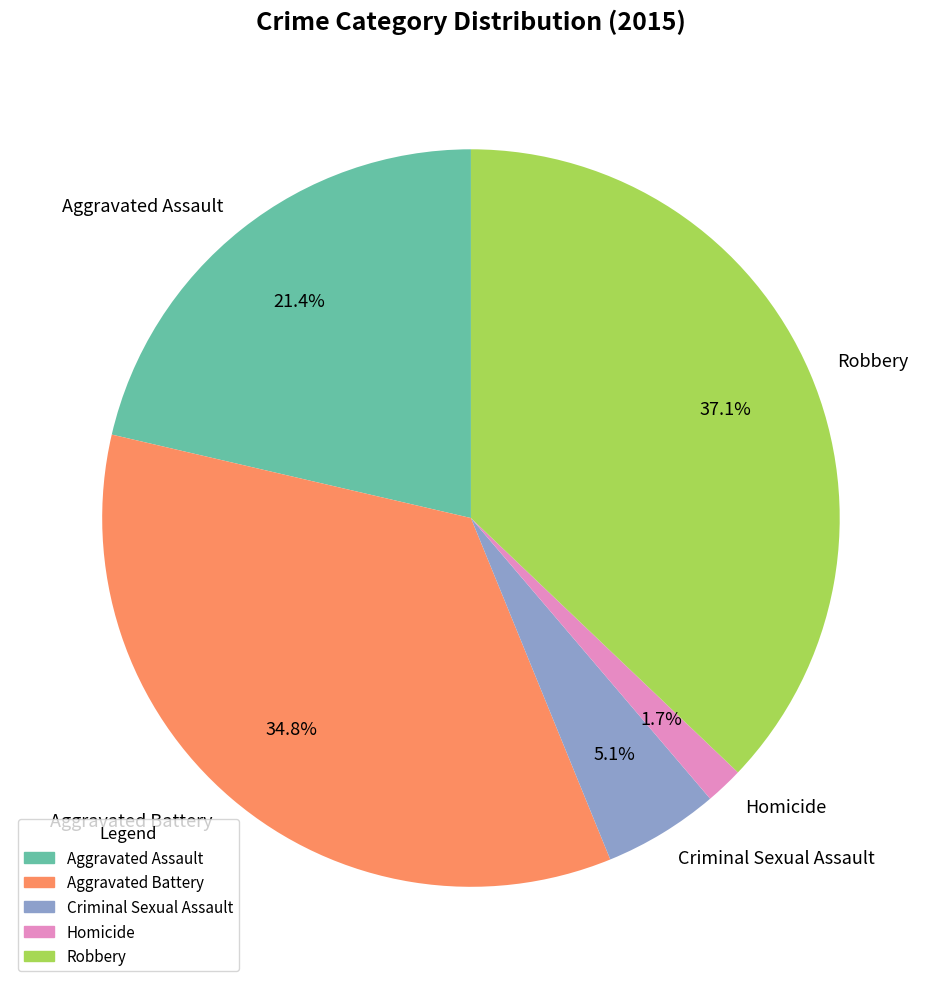

To the nearest percent, what is the difference between the Aggravated Assault and Robbery slice percentages?

16%